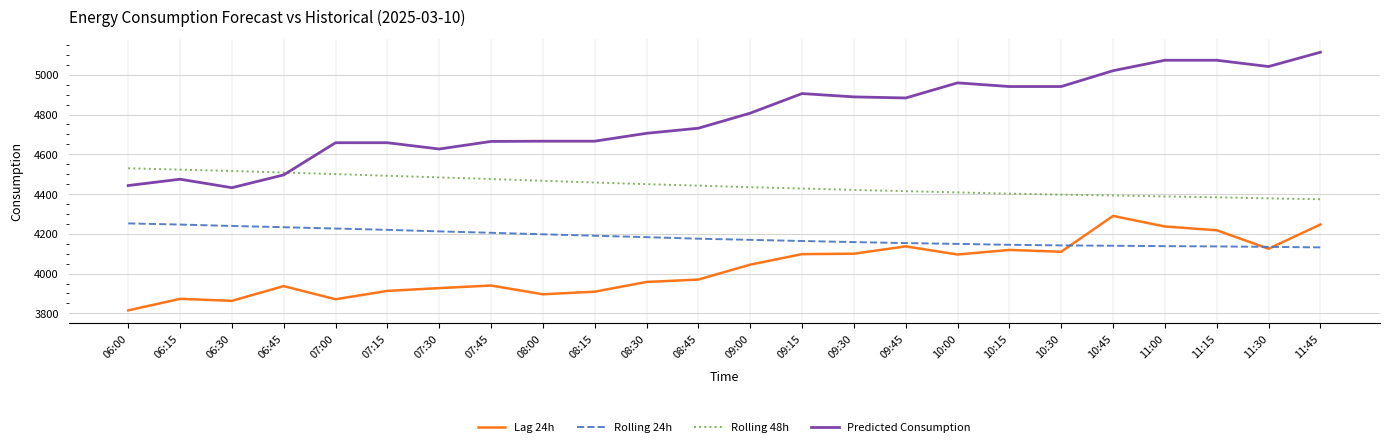

Is this an area chart (filled region under the line)?

No